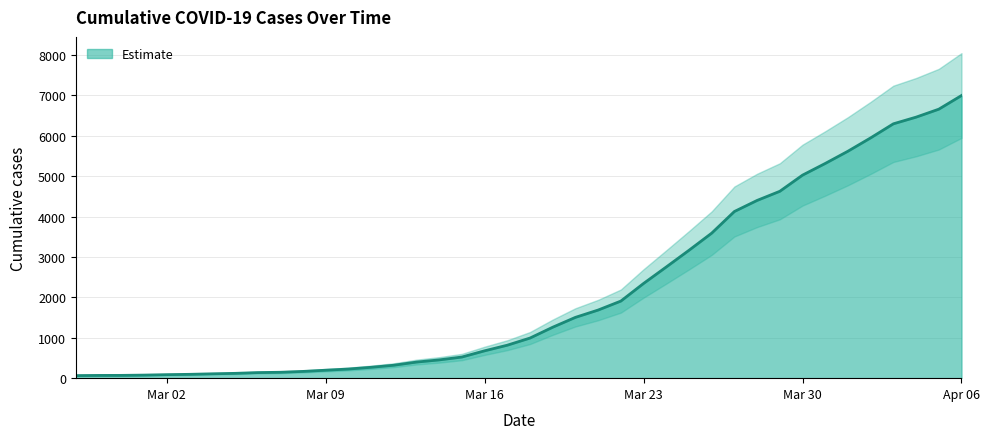

Between 2020-04-02 and 2020-03-03, which is larger?

2020-04-02